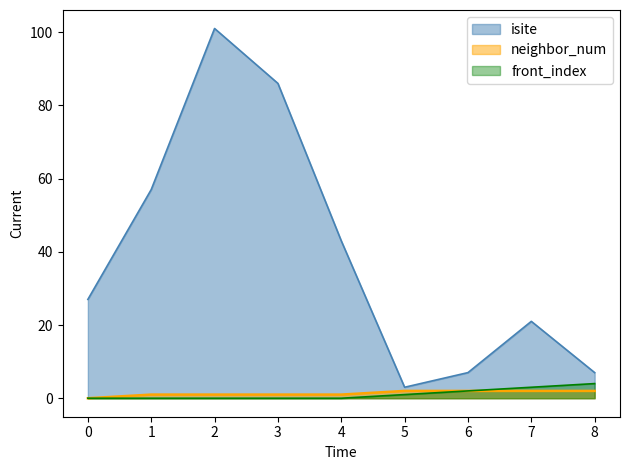

True or false: front_index has a value of 1 at 4.

False